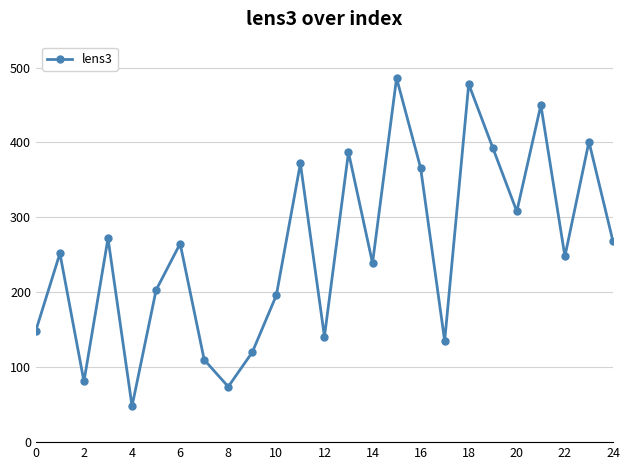

What is the difference between the maximum and minimum values?

438